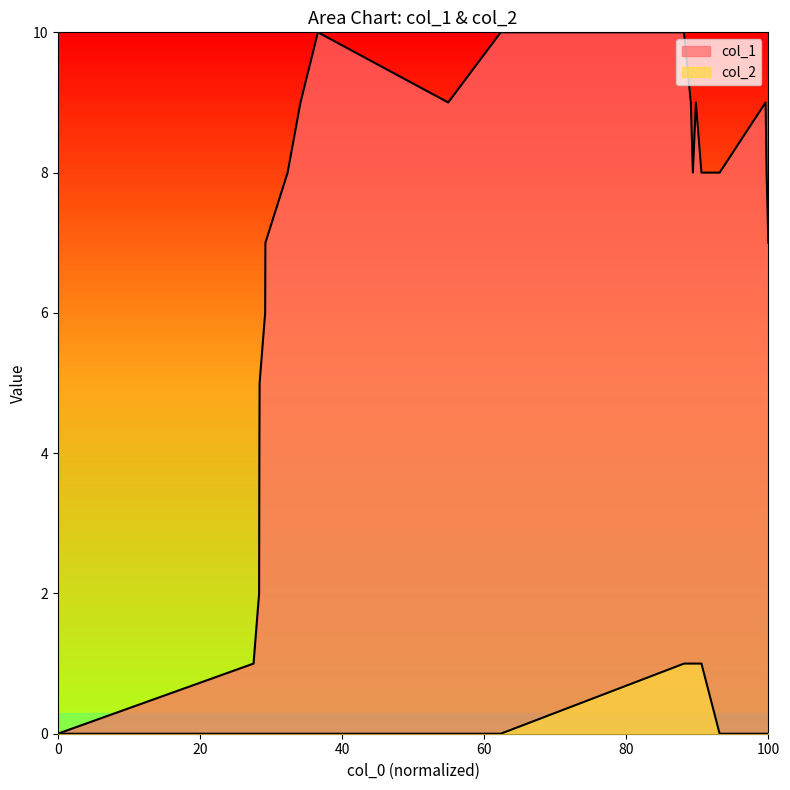

What is the difference between the maximum and minimum values in the col_2 series?

1